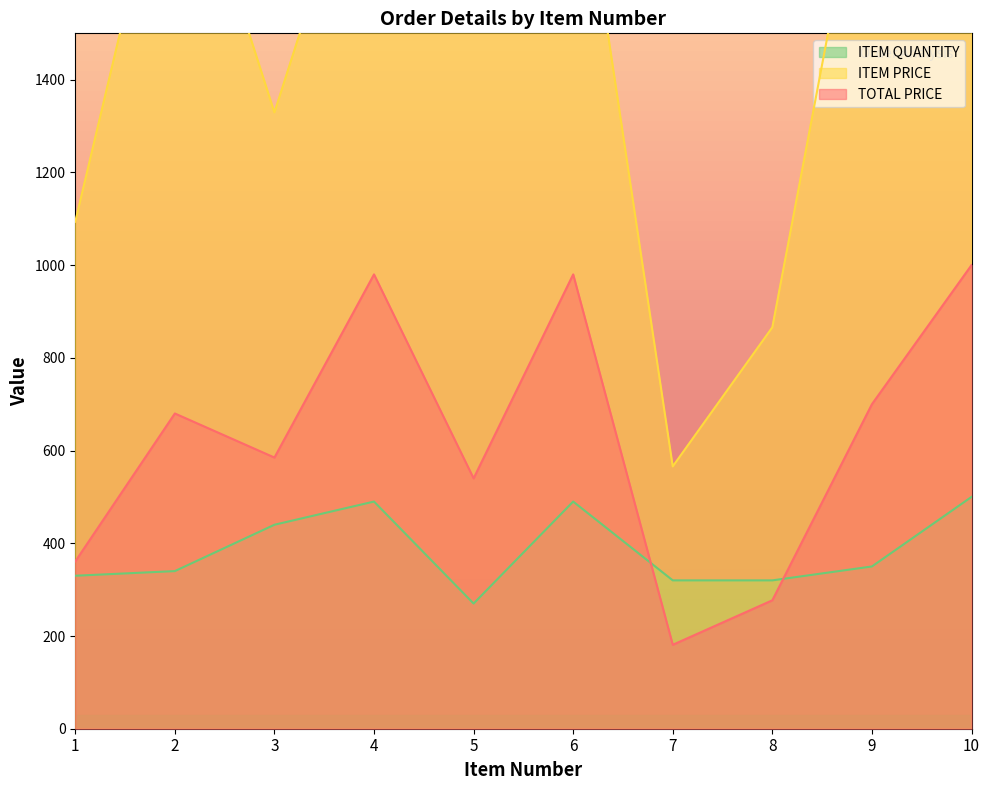

How many values in the TOTAL PRICE series are below 680?

5